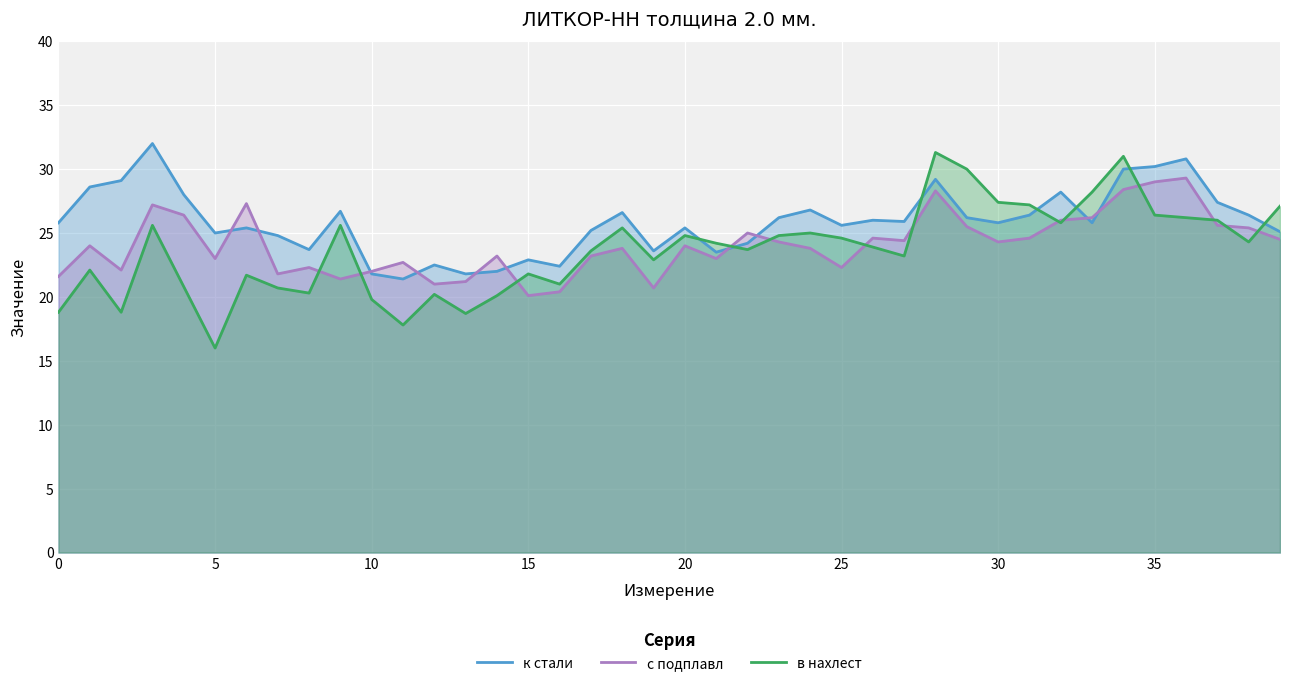

Between 15 and 28, which is larger?

28